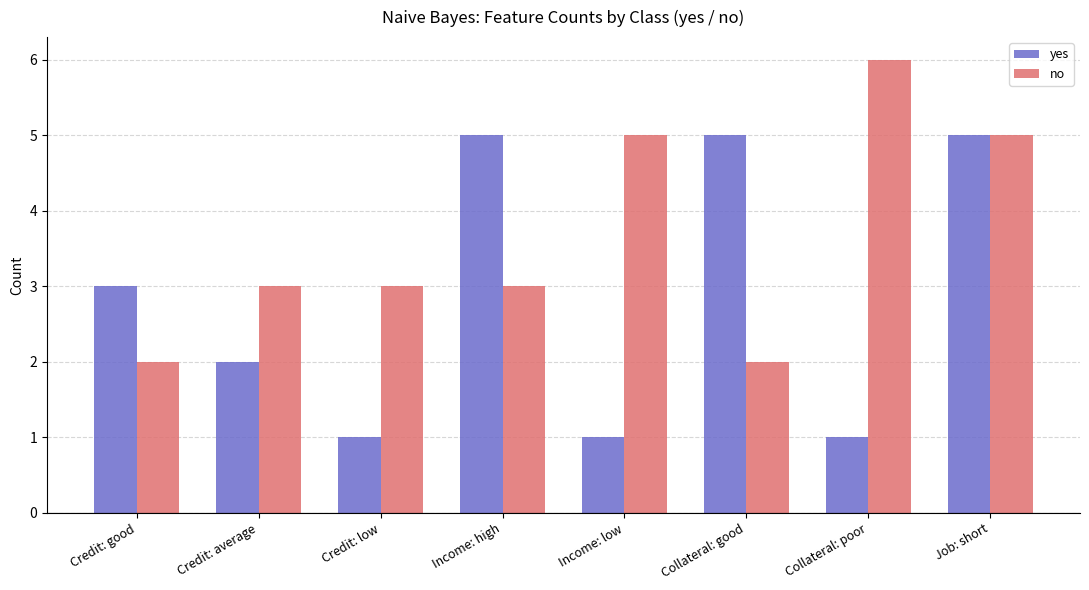

What are all the series names shown in the legend?

yes, no